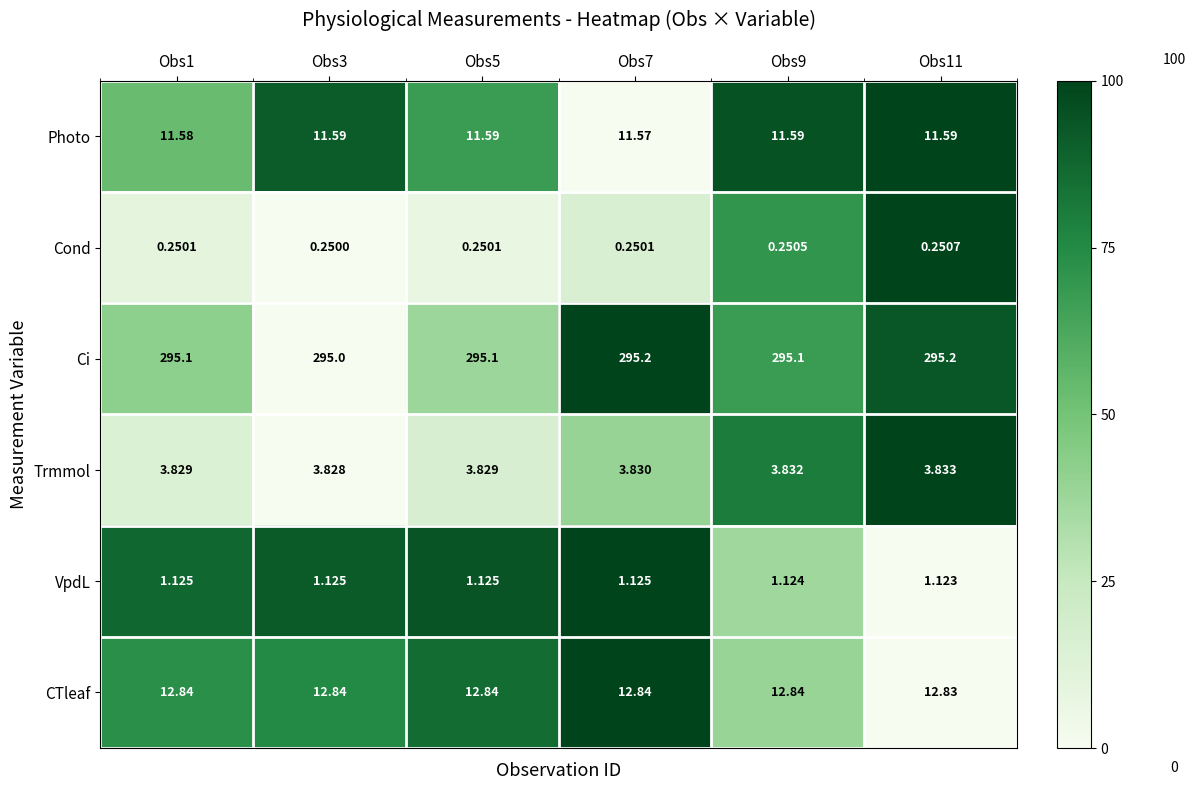

Count the number of data series in this chart.

6